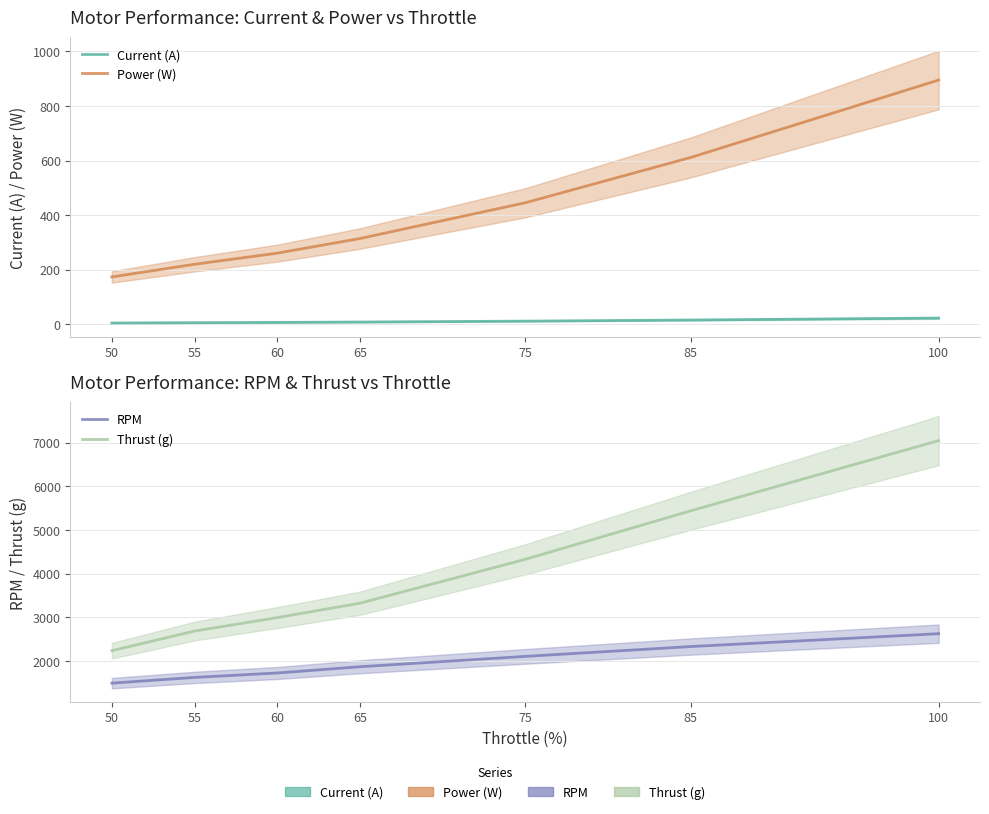

Which series has the largest range (max minus min)?

Thrust (g)